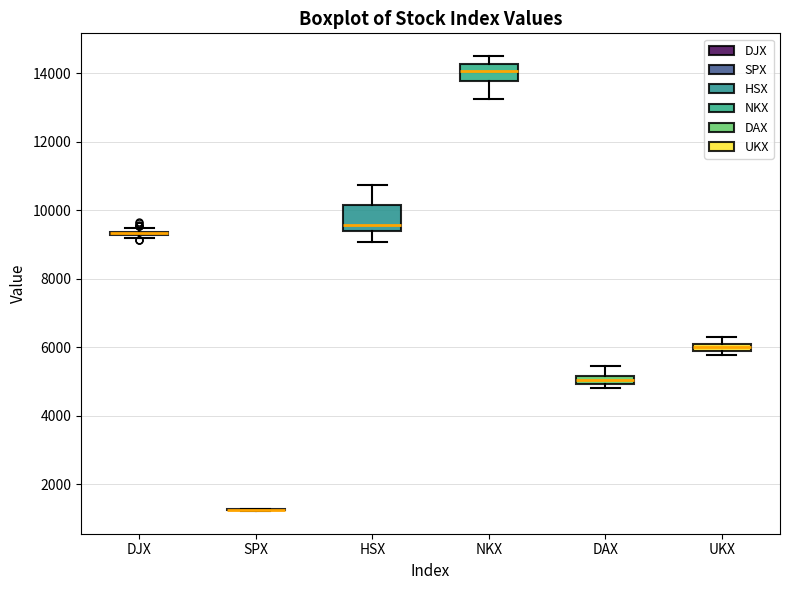

Which box is the tallest, from its lower edge to its upper edge?

HSX